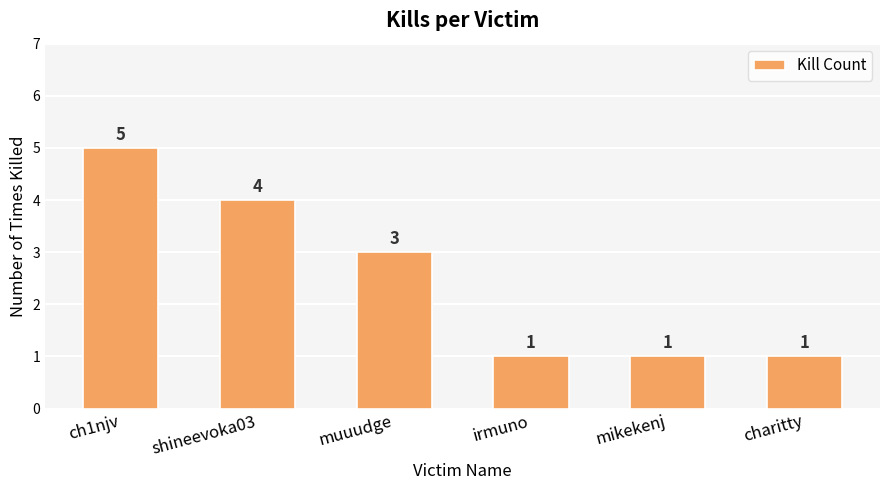

Reading right to left, extract all data points from this chart.

1	1	1	3	4	5